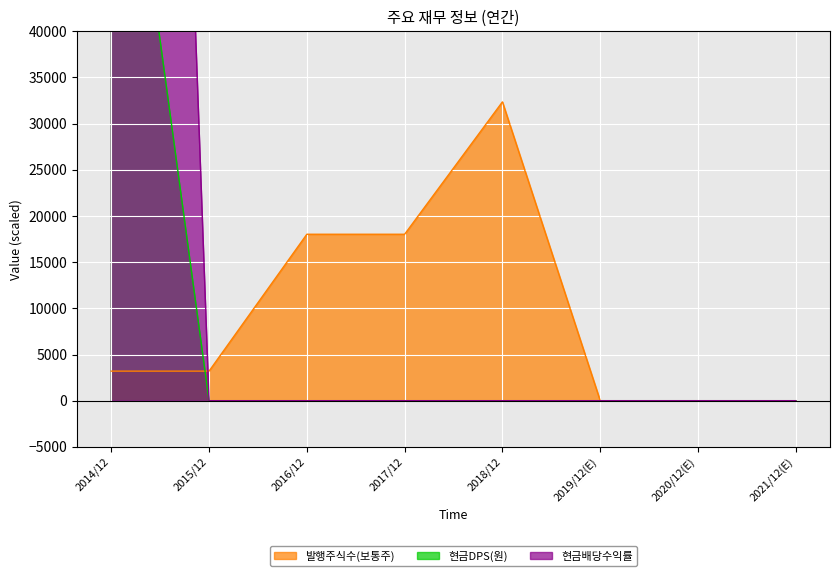

Which series has the largest total across all categories?

현금배당수익률